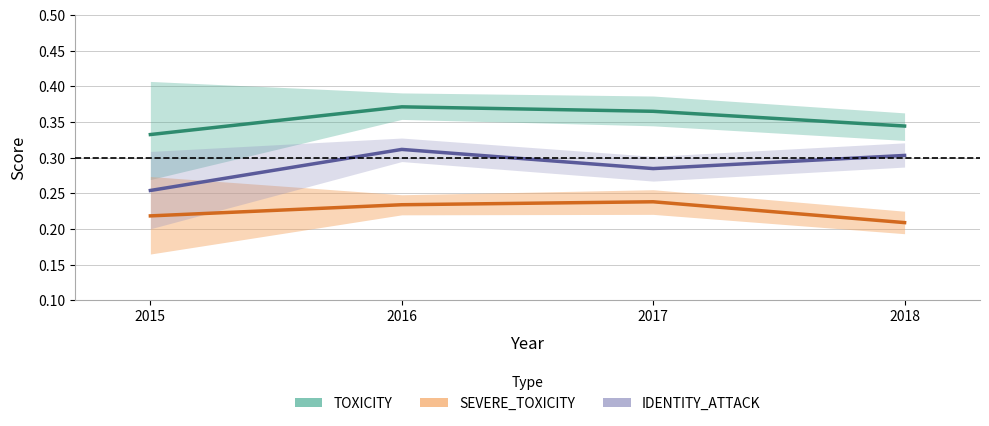

True or false: SEVERE_TOXICITY has more than 0 interior local peaks.

True